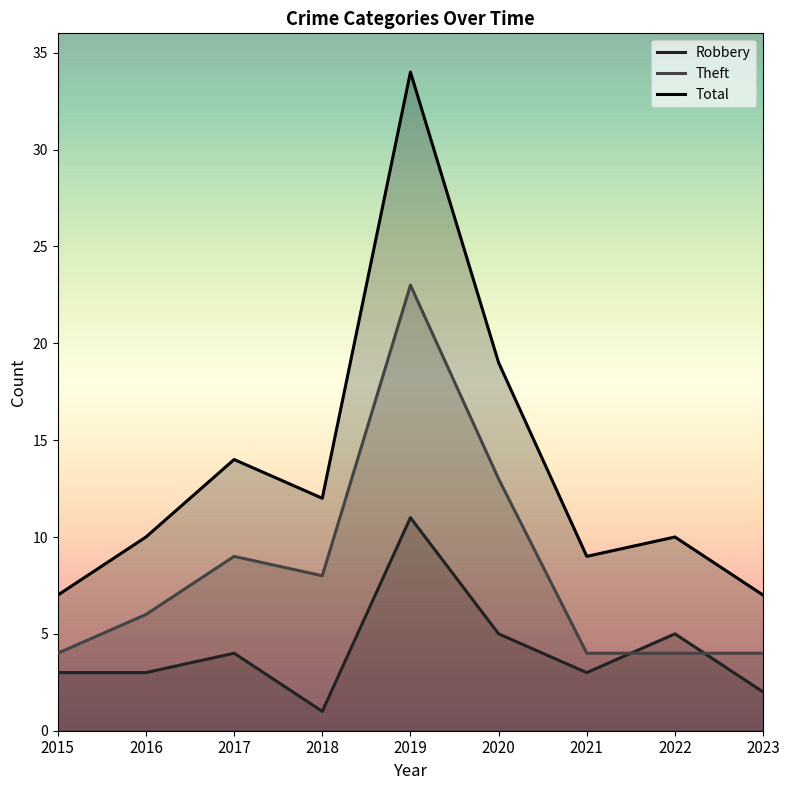

Rank the series by their maximum value, from highest to lowest.

Total, Theft, Robbery